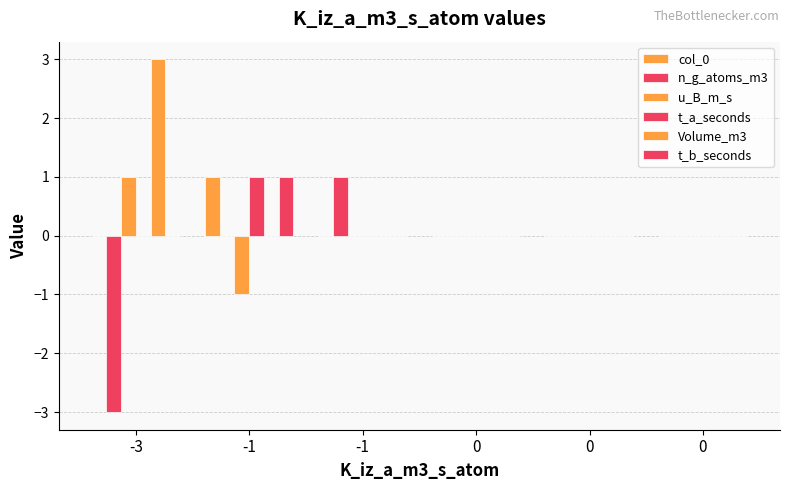

Reading left to right, extract all data points from this chart.

col_0: -3=0	-1=1	-1=0	0=0	0=0	0=0
n_g_atoms_m3: -3=-3	-1=0	-1=1	0=0	0=0	0=0
u_B_m_s: -3=1	-1=-1	-1=0	0=0	0=0	0=0
t_a_seconds: -3=0	-1=1	-1=0	0=0	0=0	0=0
Volume_m3: -3=3	-1=0	-1=0	0=0	0=0	0=0
t_b_seconds: -3=0	-1=1	-1=0	0=0	0=0	0=0